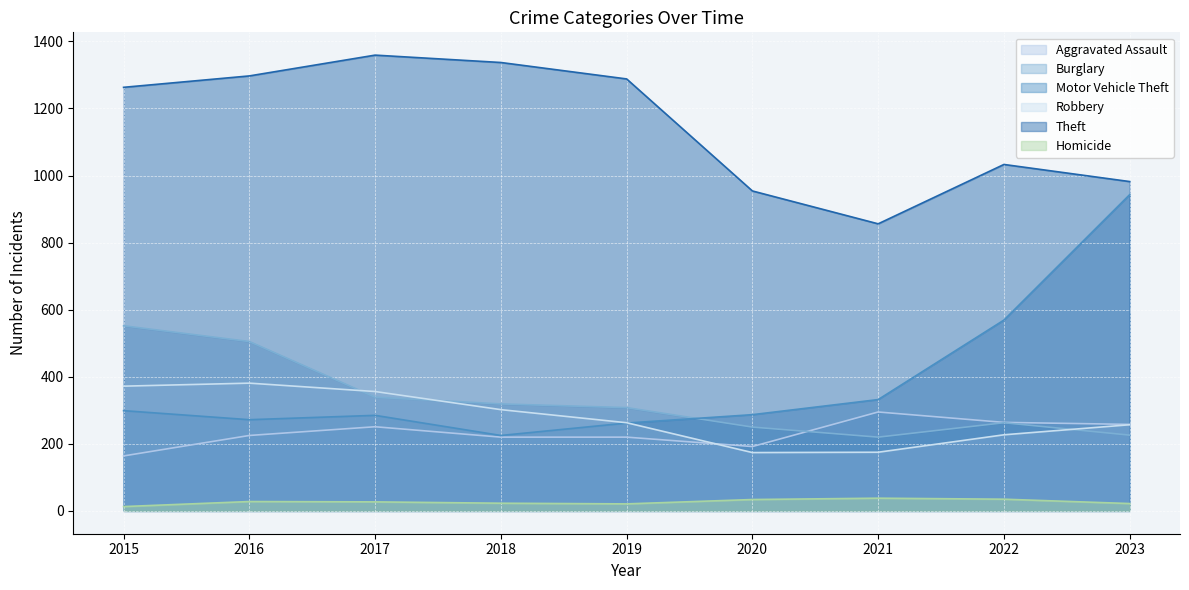

At which label does Homicide first exceed 27?

2016